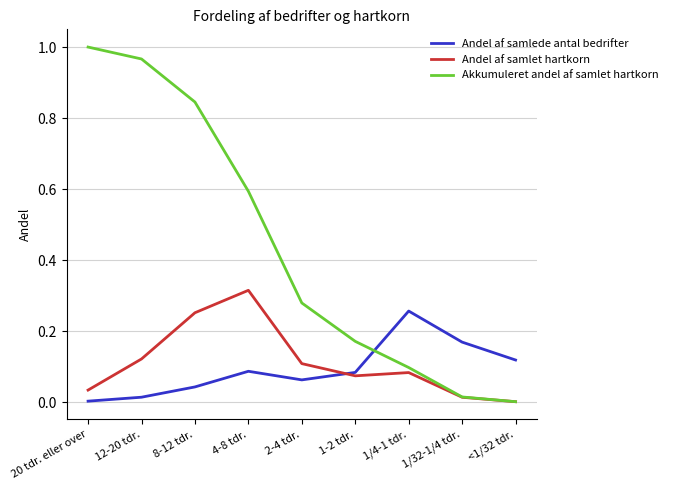

Is the value of Andel af samlede antal bedrifter at 4-8 tdr. greater than the value of Andel af samlet hartkorn at 2-4 tdr.?

No